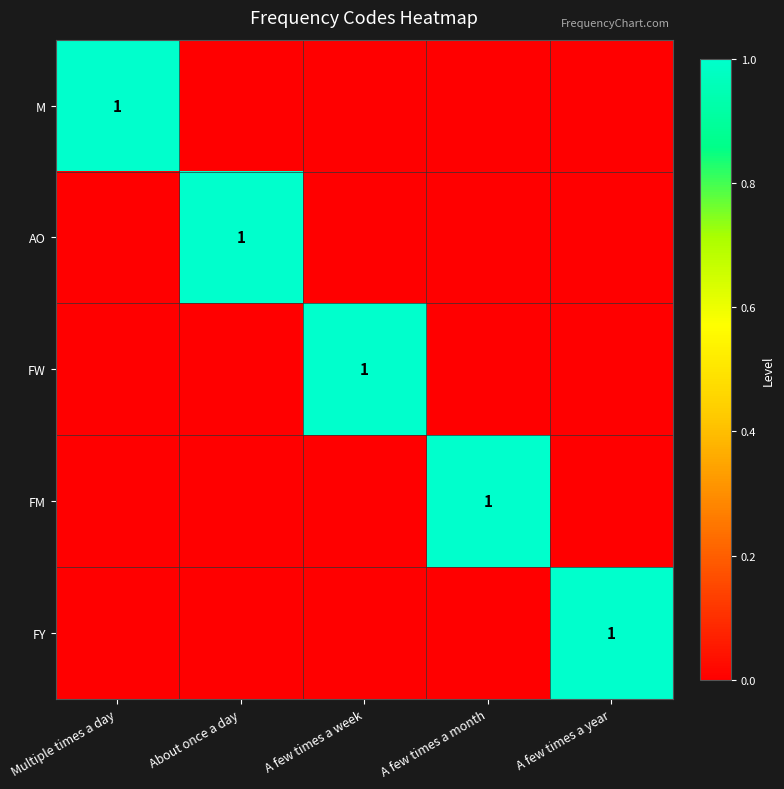

The value of FM at A few times a month is 2. True or false?

False